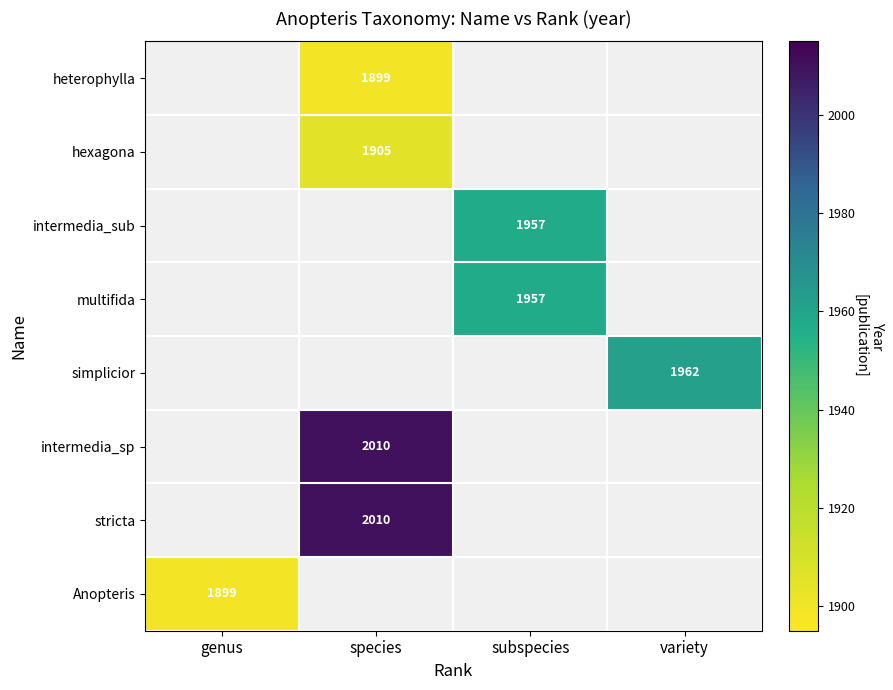

Which has a higher value, genus or species?

species